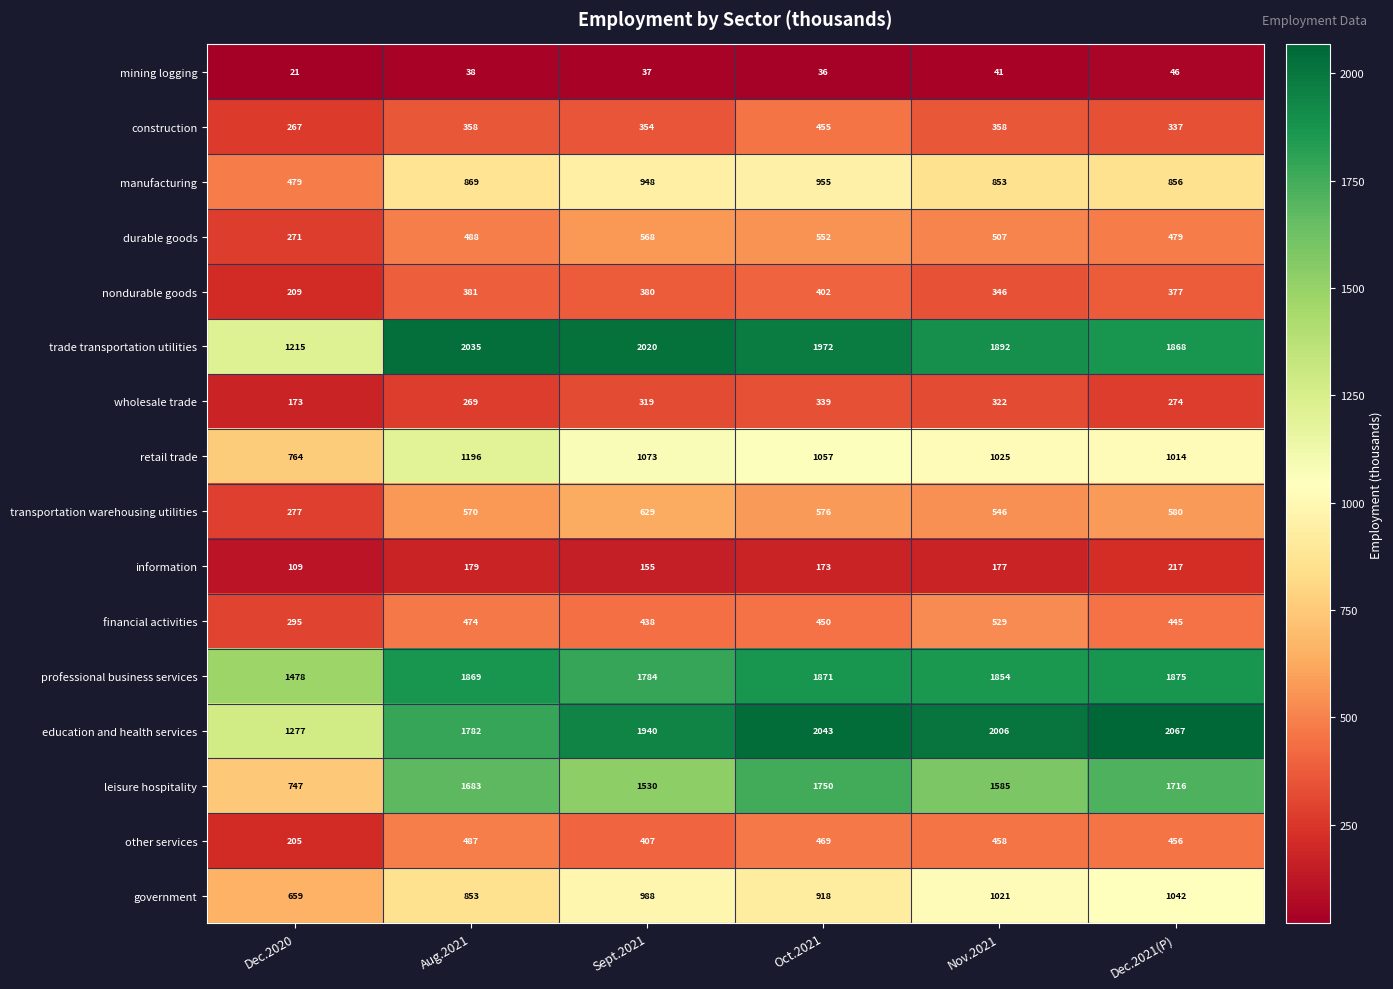

At which category is the sum across all series the highest?

Oct.2021